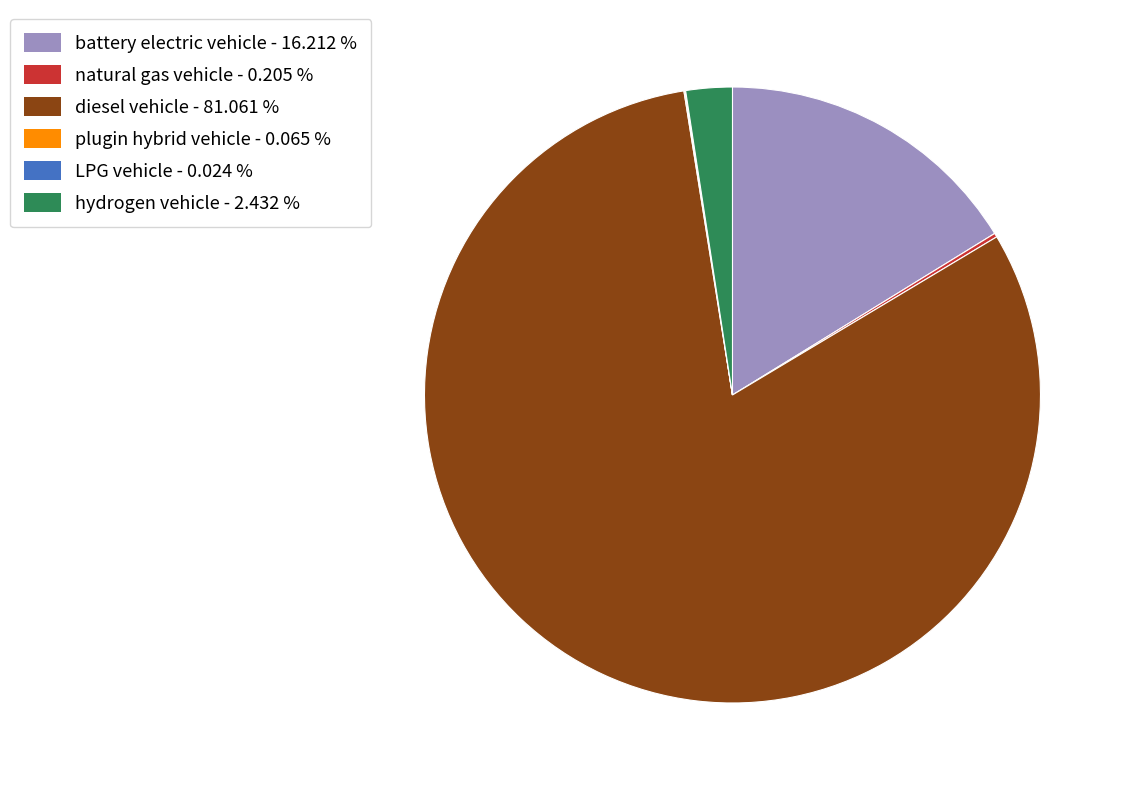

Is there any slice that represents more than half of the pie?

Yes